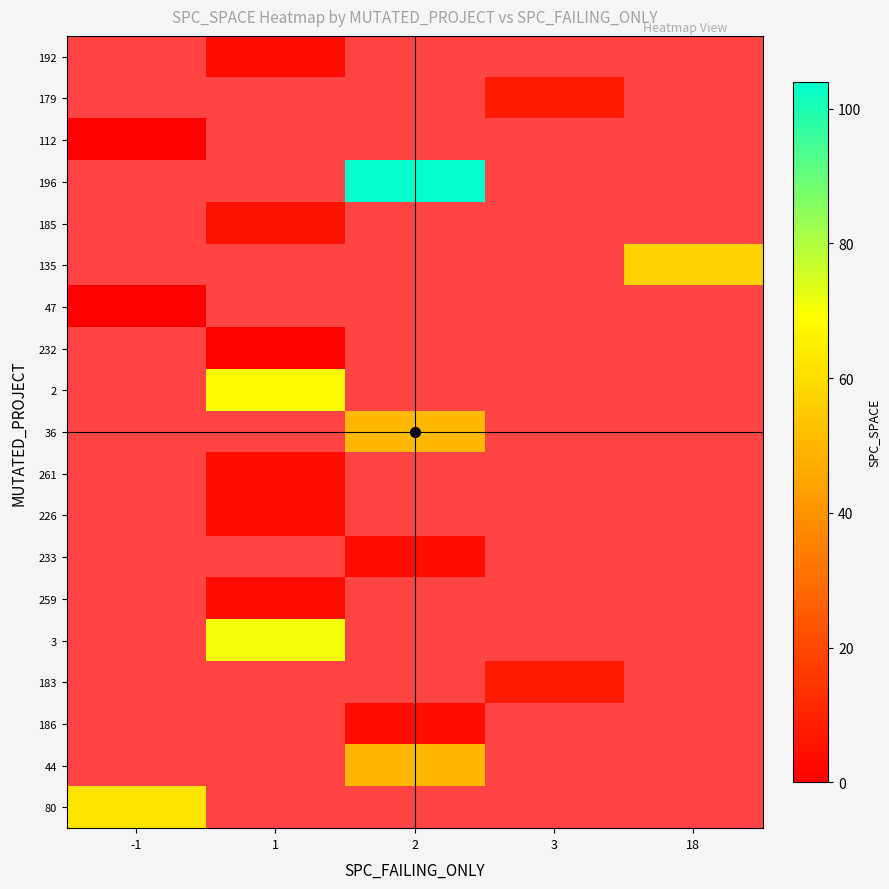

At 3, list the series in order from smallest to largest.

192, 179, 112, 196, 185, 135, 47, 232, 2, 36, 261, 226, 233, 259, 3, 183, 186, 44, 80